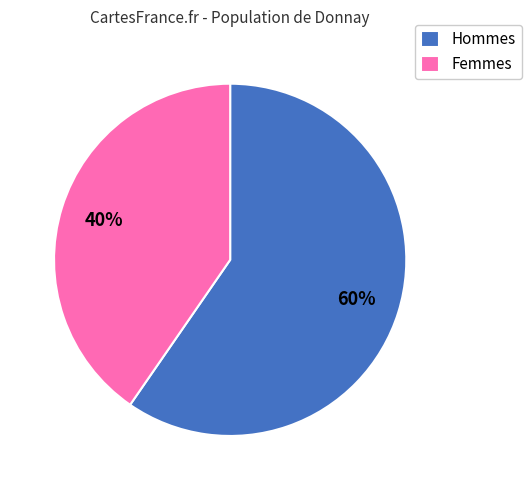

Which category has the biggest portion of the pie?

Hommes